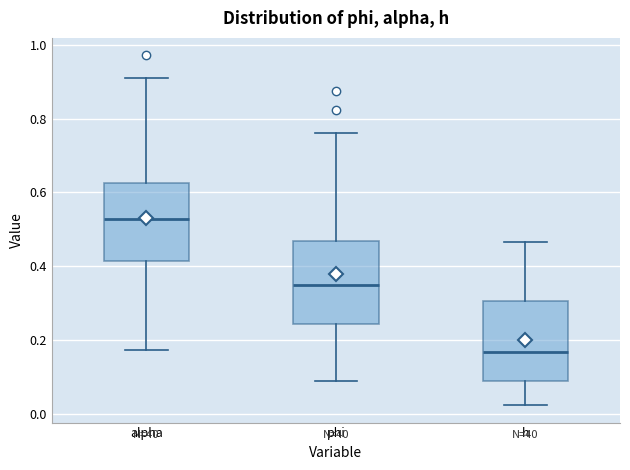

Which box has the highest median line?

alpha